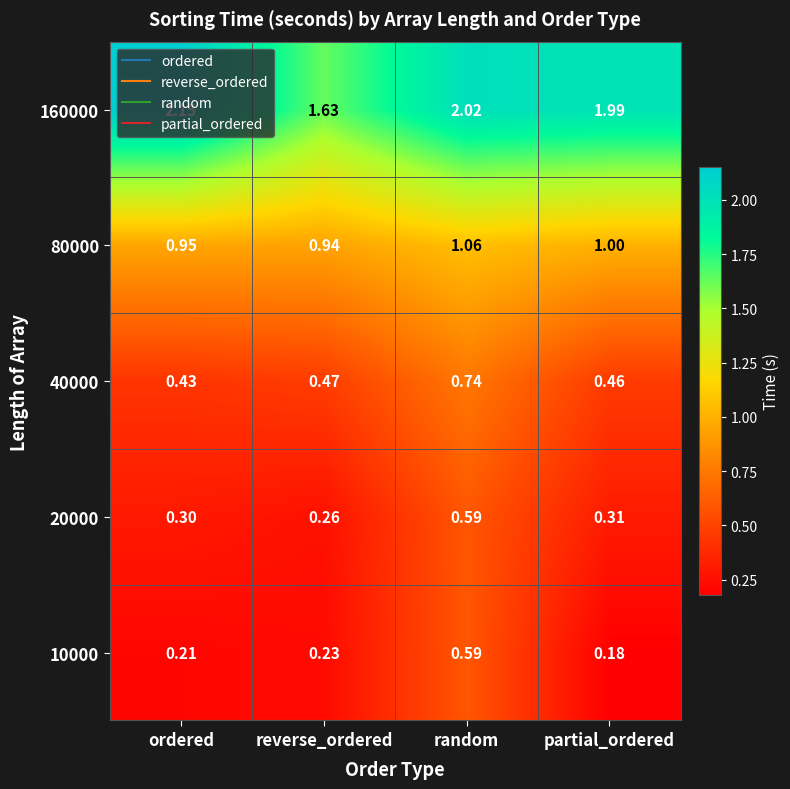

Rank the series at reverse_ordered from lowest to highest value.

10000, 20000, 40000, 80000, 160000